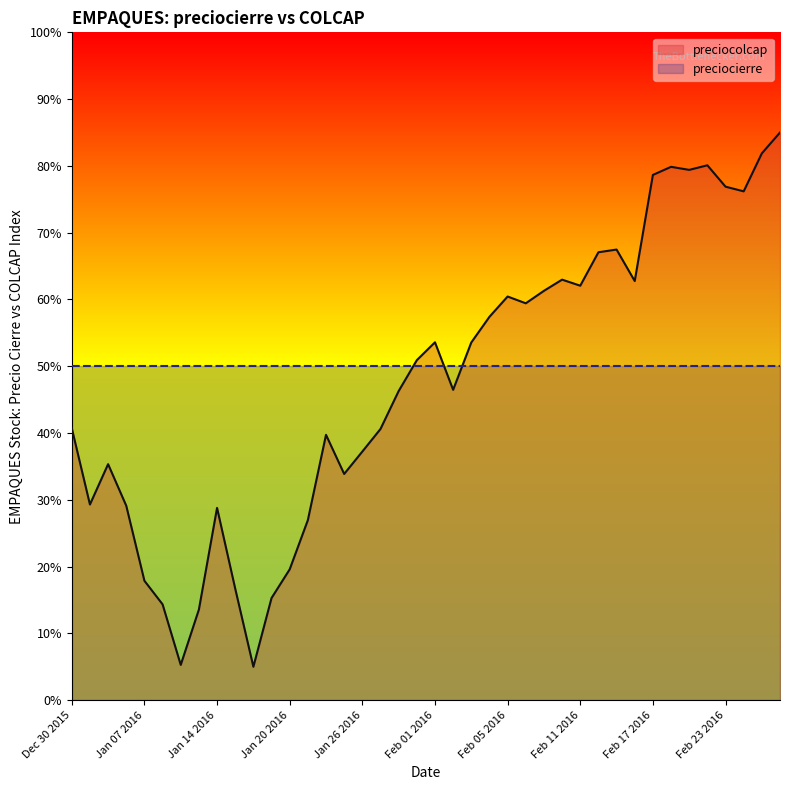

How many lines are shown in the chart?

1